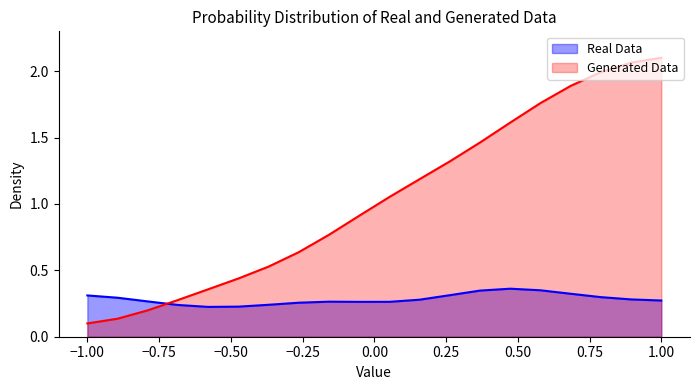

List the series in order of their peak value, lowest first.

Real Data, Generated Data